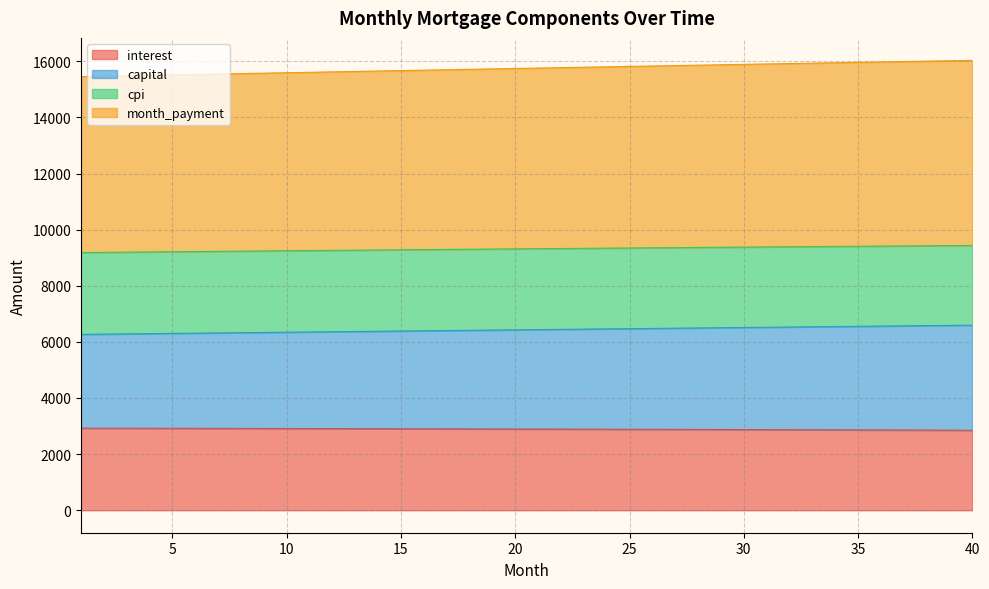

How many data points in month_payment are above 9321?

20